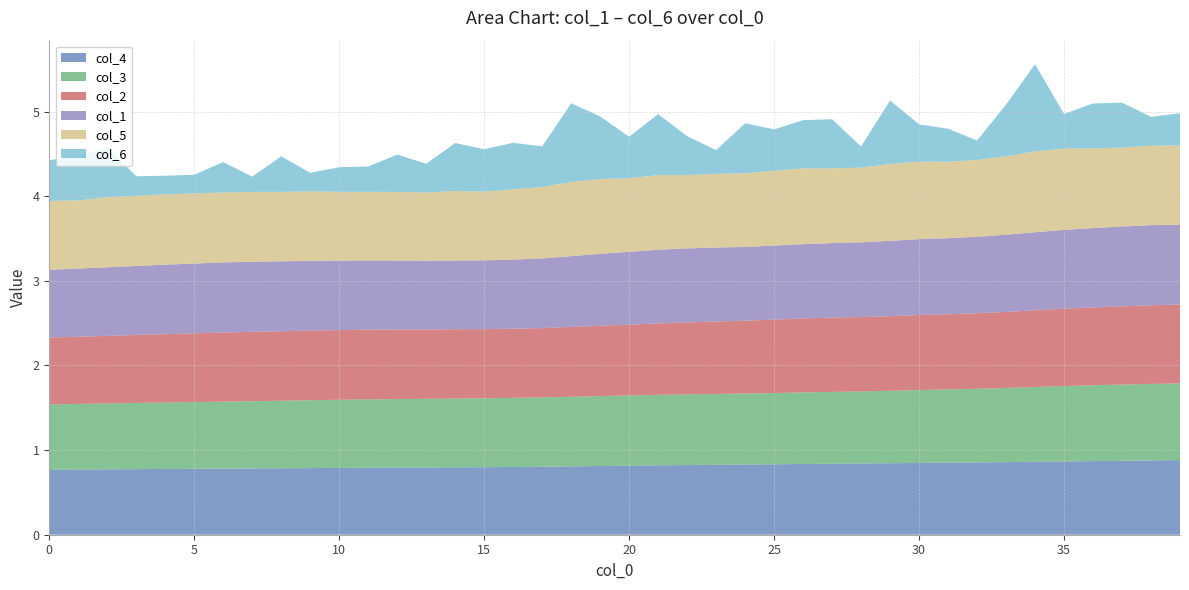

Reading left to right, extract all data points from this chart.

col_3: 0.8	0.8	0.8	0.8	0.8	0.8	0.8	0.8	0.8	0.8	0.8	0.8	0.8	0.8	0.8	0.8	0.8	0.8	0.8	0.8	0.8	0.8	0.8	0.8	0.8	0.8	0.8	0.8	0.9	0.9	0.9	0.9	0.9	0.9	0.9	0.9	0.9	0.9	0.9	0.9
col_2: 0.8	0.8	0.8	0.8	0.8	0.8	0.8	0.8	0.8	0.8	0.8	0.8	0.8	0.8	0.8	0.8	0.8	0.8	0.8	0.8	0.8	0.8	0.8	0.9	0.9	0.9	0.9	0.9	0.9	0.9	0.9	0.9	0.9	0.9	0.9	0.9	0.9	0.9	0.9	0.9
col_4: 0.8	0.8	0.8	0.8	0.8	0.8	0.8	0.8	0.8	0.8	0.8	0.8	0.8	0.8	0.8	0.8	0.8	0.8	0.8	0.8	0.8	0.8	0.8	0.8	0.8	0.8	0.8	0.8	0.8	0.8	0.8	0.9	0.9	0.9	0.9	0.9	0.9	0.9	0.9	0.9
col_1: 0.8	0.8	0.8	0.8	0.8	0.8	0.8	0.8	0.8	0.8	0.8	0.8	0.8	0.8	0.8	0.8	0.8	0.8	0.8	0.8	0.9	0.9	0.9	0.9	0.9	0.9	0.9	0.9	0.9	0.9	0.9	0.9	0.9	0.9	0.9	0.9	0.9	0.9	0.9	0.9
col_5: 0.8	0.8	0.8	0.8	0.8	0.8	0.8	0.8	0.8	0.8	0.8	0.8	0.8	0.8	0.8	0.8	0.8	0.8	0.9	0.9	0.9	0.9	0.9	0.9	0.9	0.9	0.9	0.9	0.9	0.9	0.9	0.9	0.9	0.9	1.0	1.0	0.9	0.9	0.9	0.9
col_6: 0.5	0.5	0.6	0.2	0.2	0.2	0.4	0.2	0.4	0.2	0.3	0.3	0.4	0.3	0.6	0.5	0.6	0.5	0.9	0.7	0.5	0.7	0.5	0.3	0.6	0.5	0.6	0.6	0.2	0.8	0.4	0.4	0.2	0.6	1.0	0.4	0.5	0.5	0.3	0.4